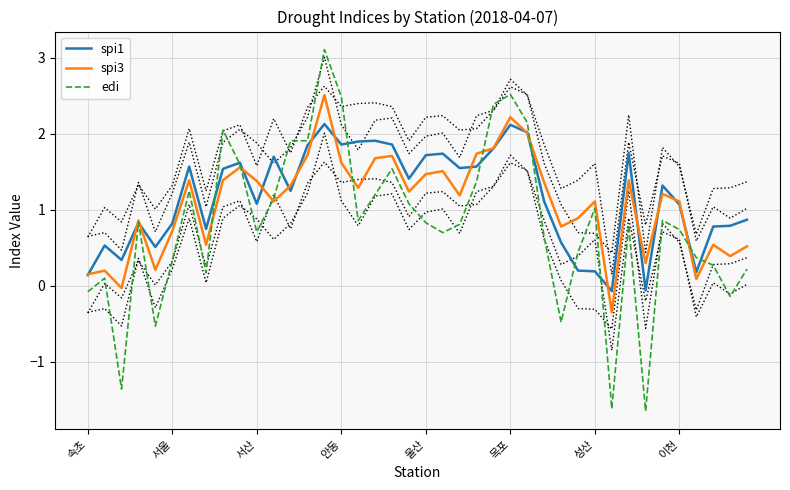

What is the smallest value displayed?

-1.6